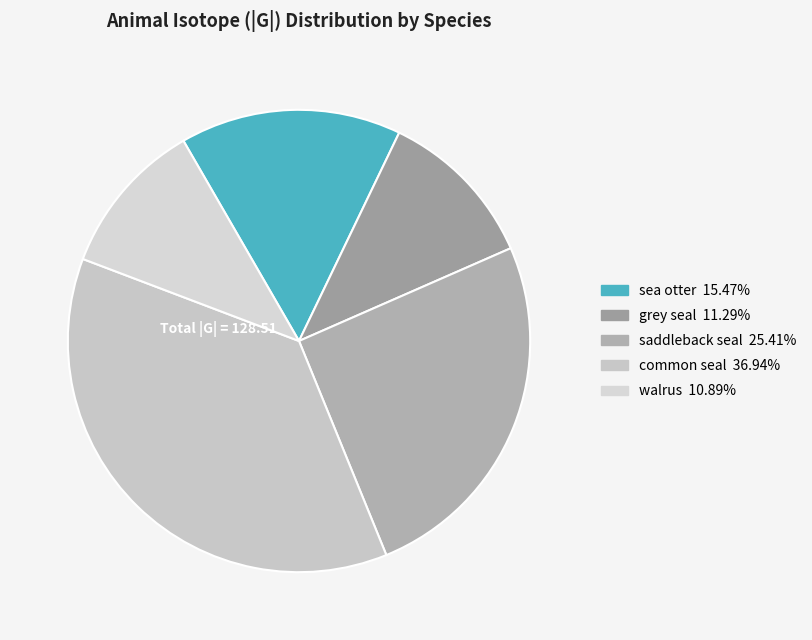

Is there any slice that represents more than half of the pie?

No